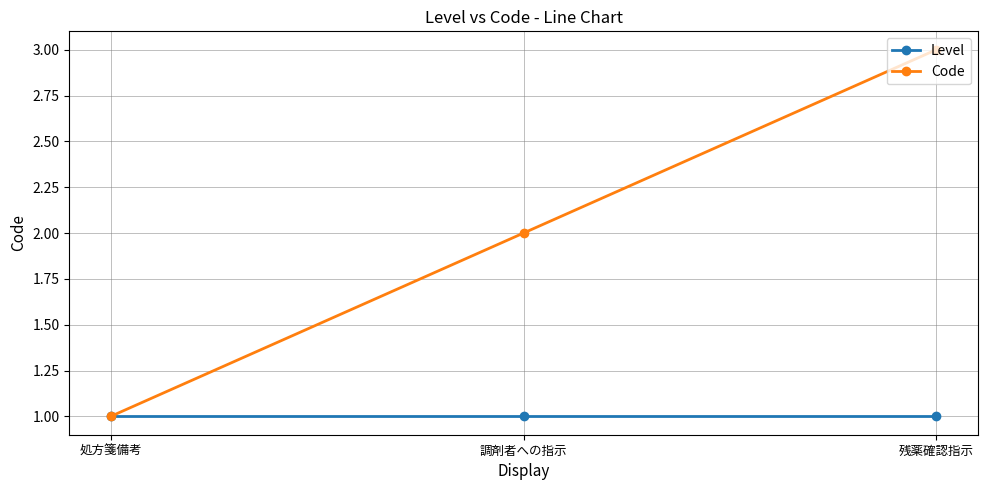

Reading right to left, extract all data points from this chart.

Level: 残薬確認指示=1	調剤者への指示=1	処方箋備考=1
Code: 残薬確認指示=3	調剤者への指示=2	処方箋備考=1